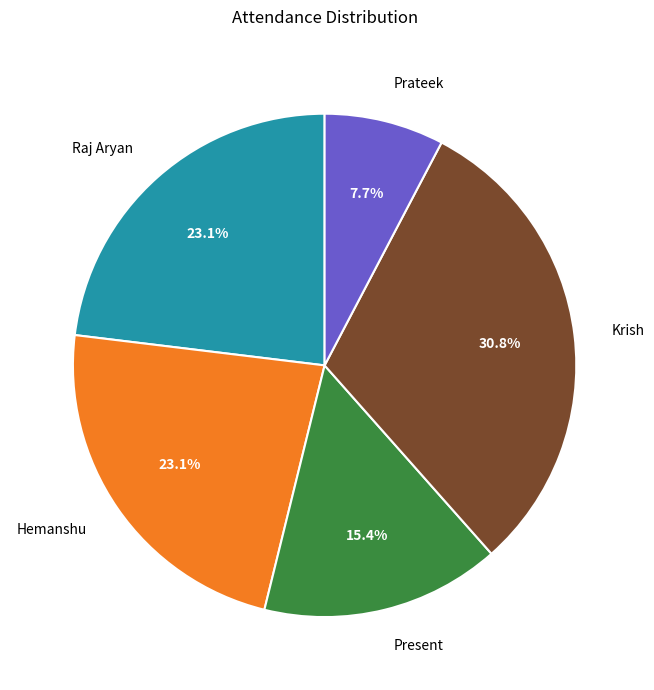

How much of the chart is everything except Present?

84.6%